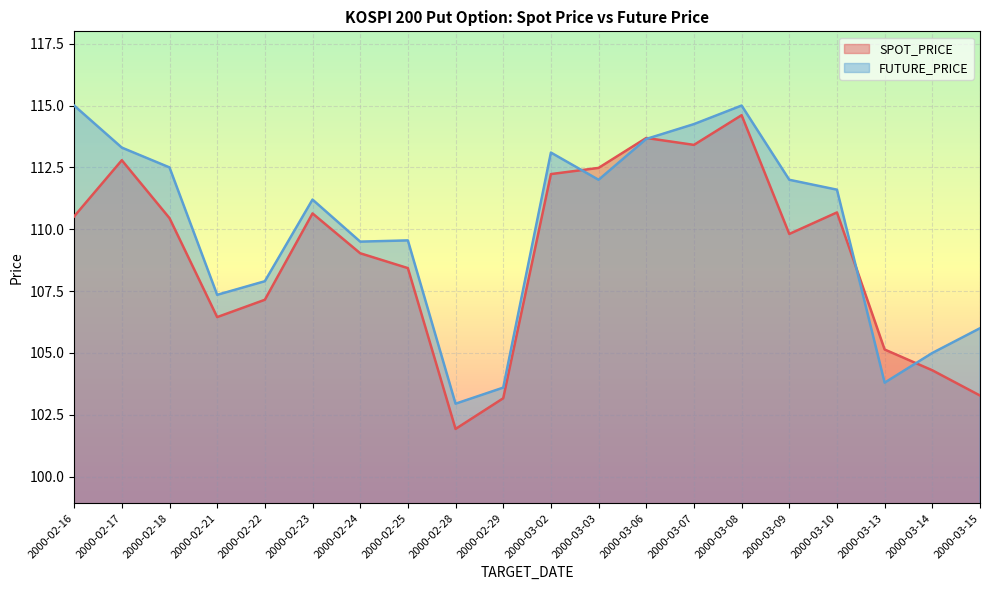

What position from the left is 2000-02-25?

8